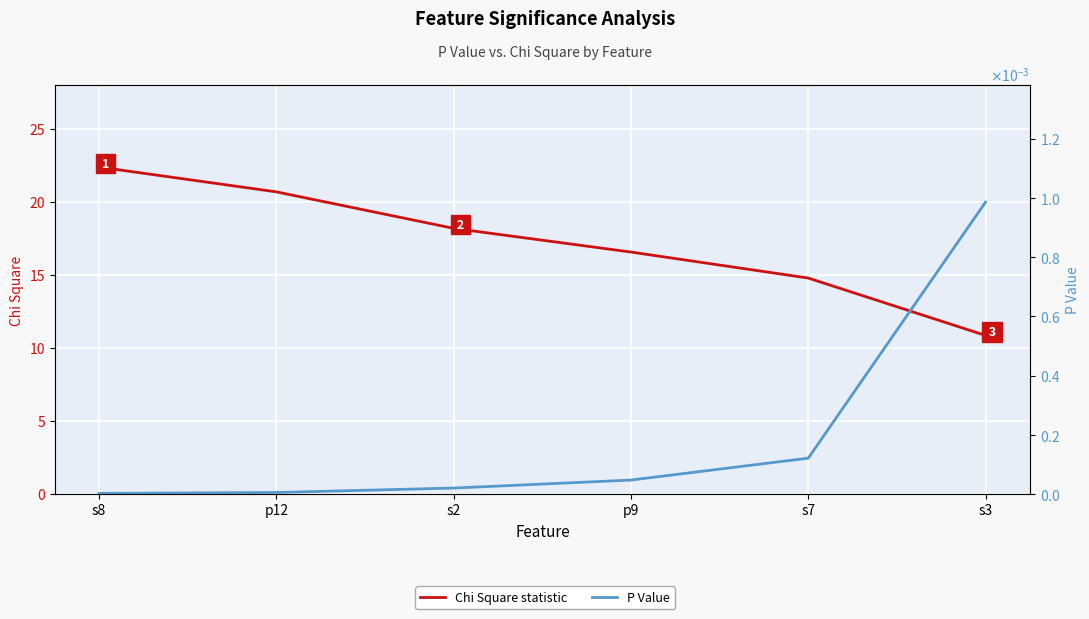

What is the label of the 4th point from the left?

p9